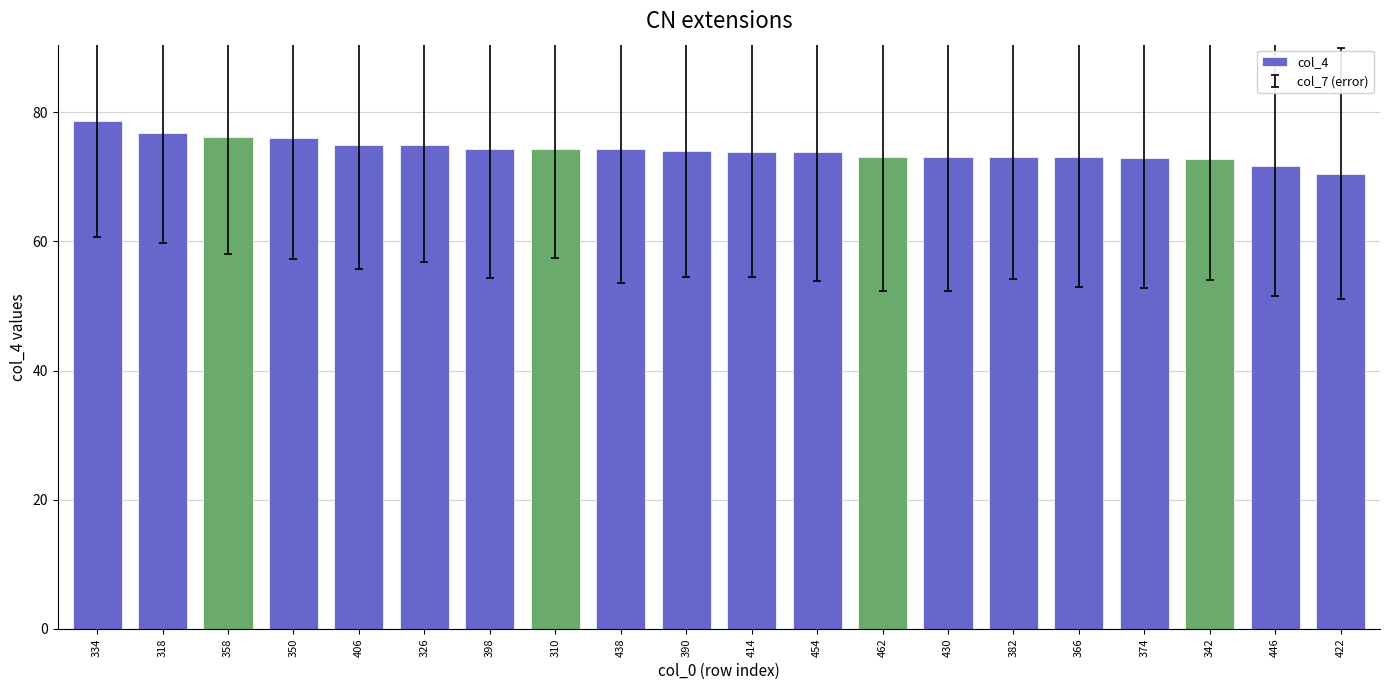

Which has a higher value, 454 or 422?

454